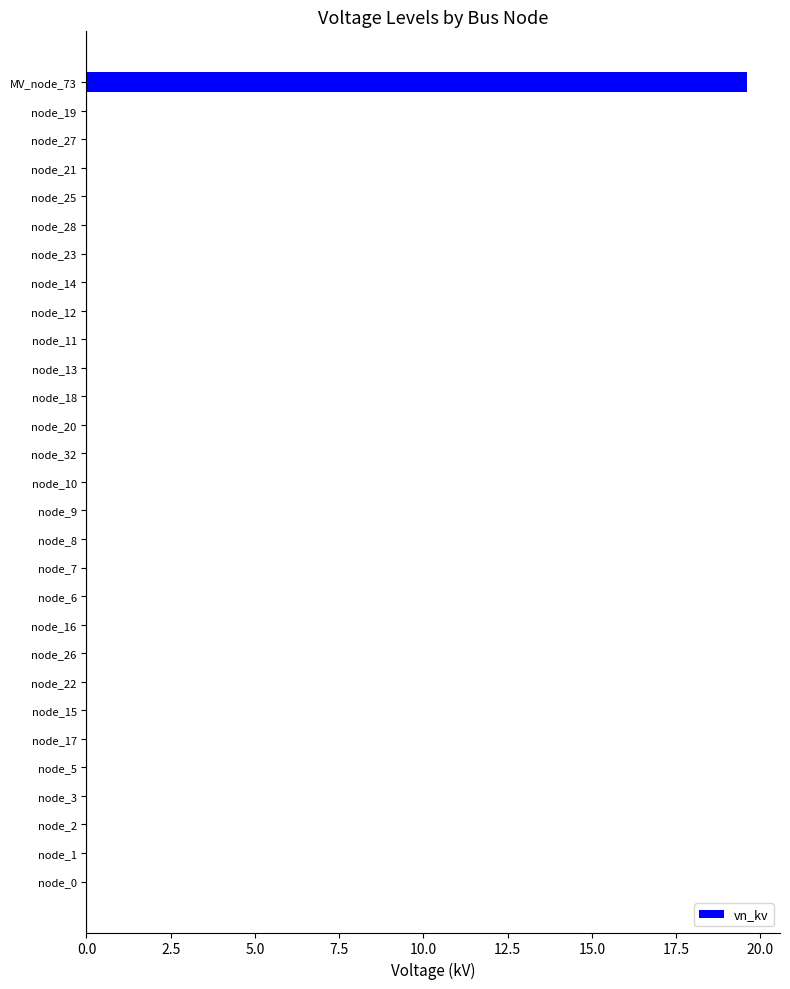

True or false: the data shows 7.0 at node_6.

False